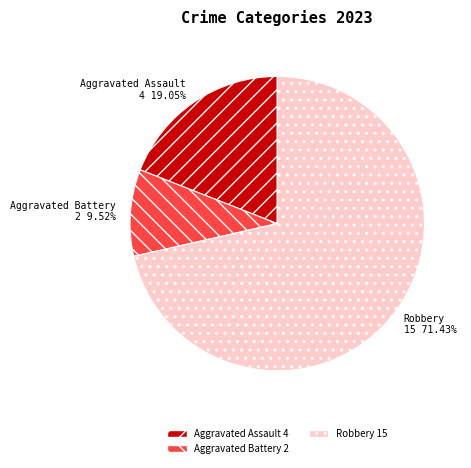

Rank the categories by value from lowest to highest.

Aggravated Battery, Aggravated Assault, Robbery